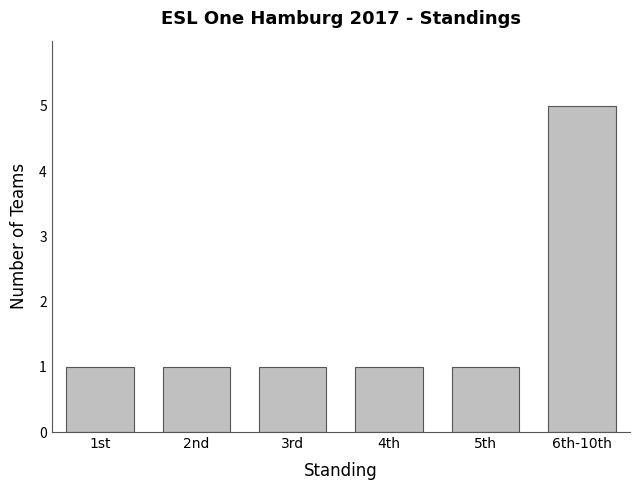

What is the difference between the maximum and second lowest values?

4